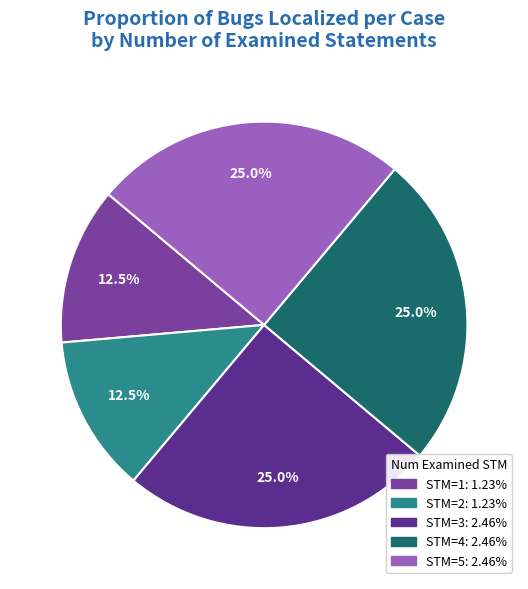

To the nearest percent, what is the average slice percentage?

20%